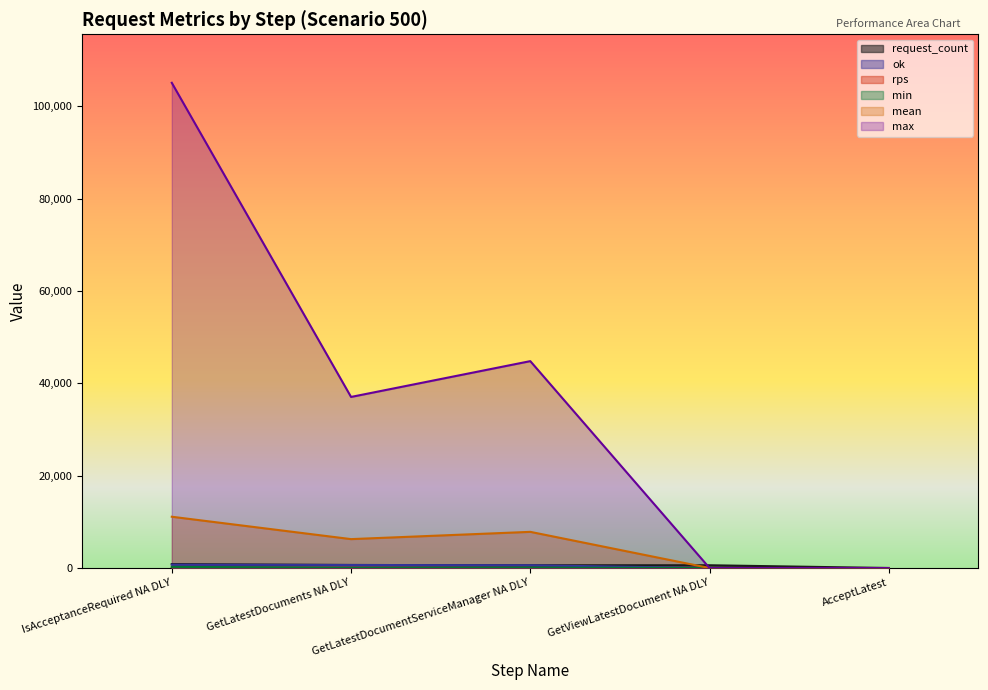

What is the difference between the highest and lowest values at GetLatestDocuments NA DLY?

37044